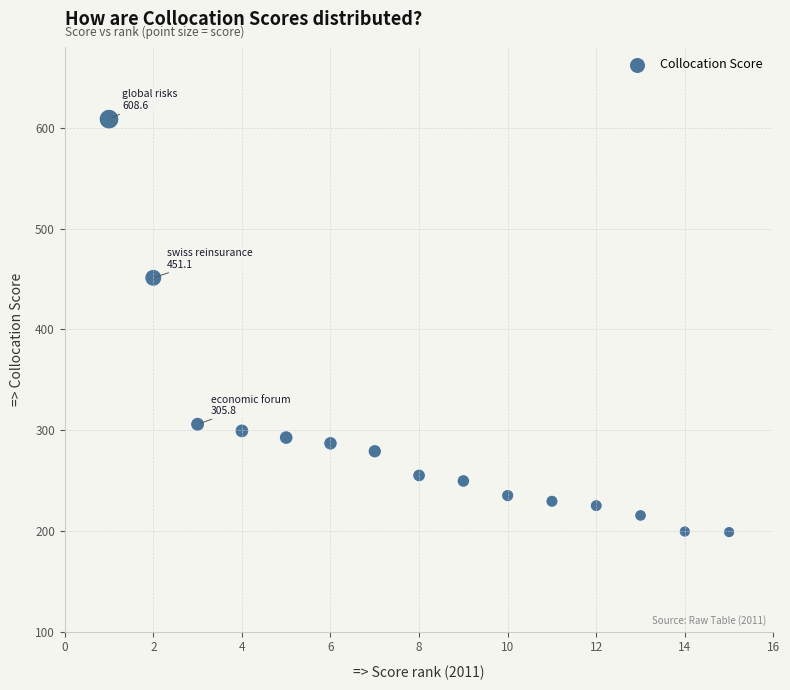

What is the range of Y values (max minus min)?

409.8